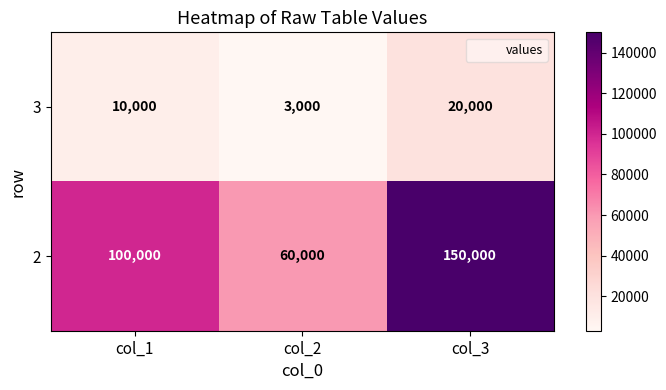

List the series in order of their peak value, highest first.

2, 3